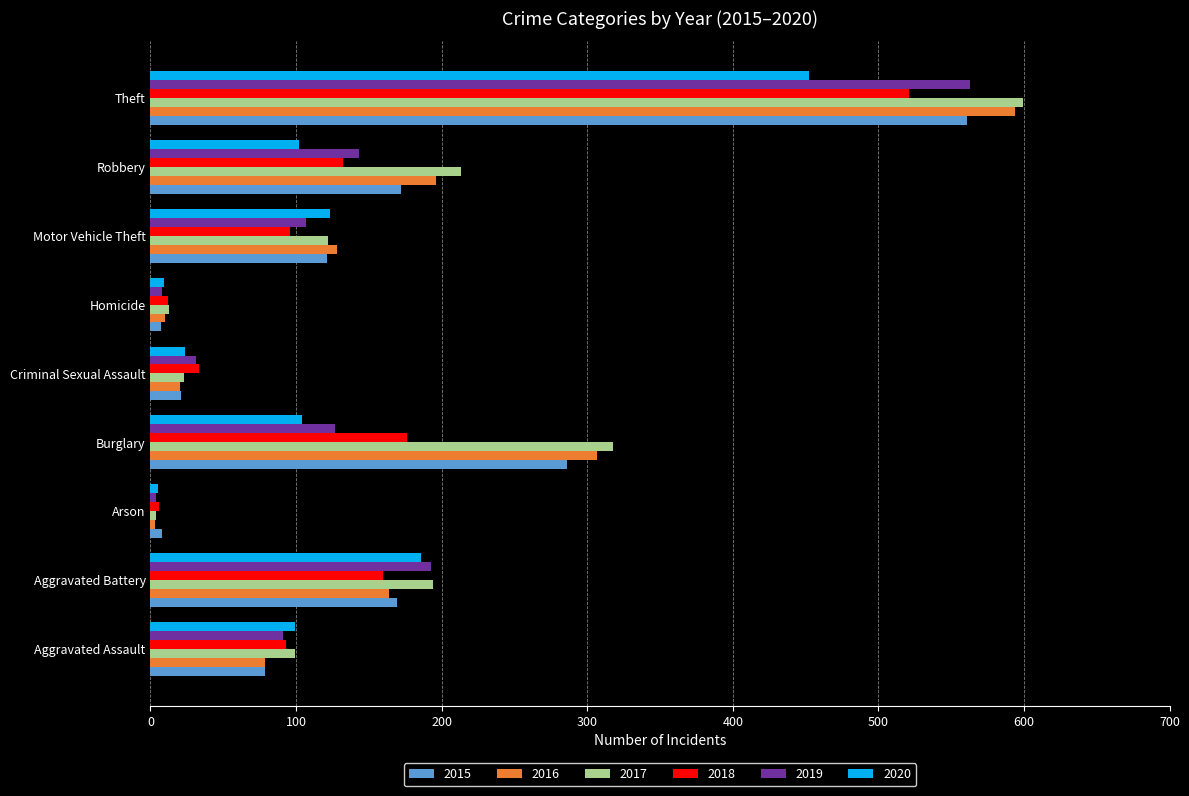

The 2018 series shows 176 at Burglary. True or false?

True